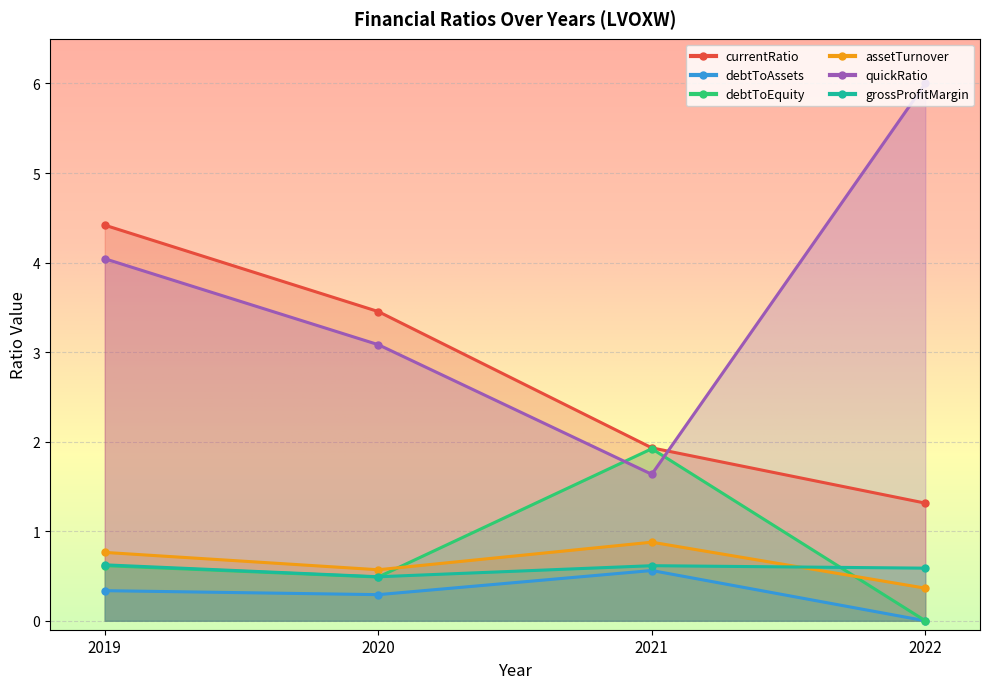

Reading left to right, list all the values displayed in this chart.

currentRatio: 2019=4.4	2020=3.5	2021=1.9	2022=1.3
debtToAssets: 2019=0.3	2020=0.3	2021=0.6	2022=0.0
debtToEquity: 2019=0.6	2020=0.5	2021=1.9	2022=0.0
assetTurnover: 2019=0.8	2020=0.6	2021=0.9	2022=0.4
grossProfitMargin: 2019=0.6	2020=0.5	2021=0.6	2022=0.6